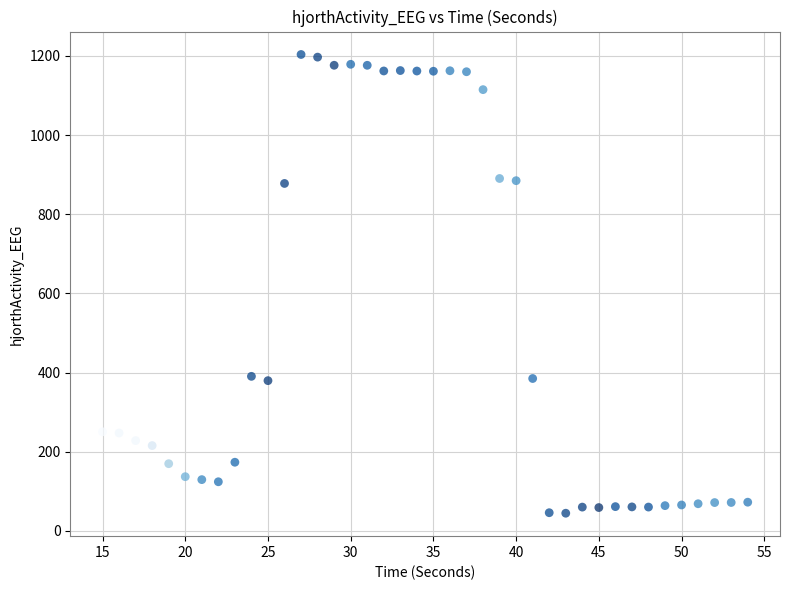

What is the range of X values (max minus min)?

39.0